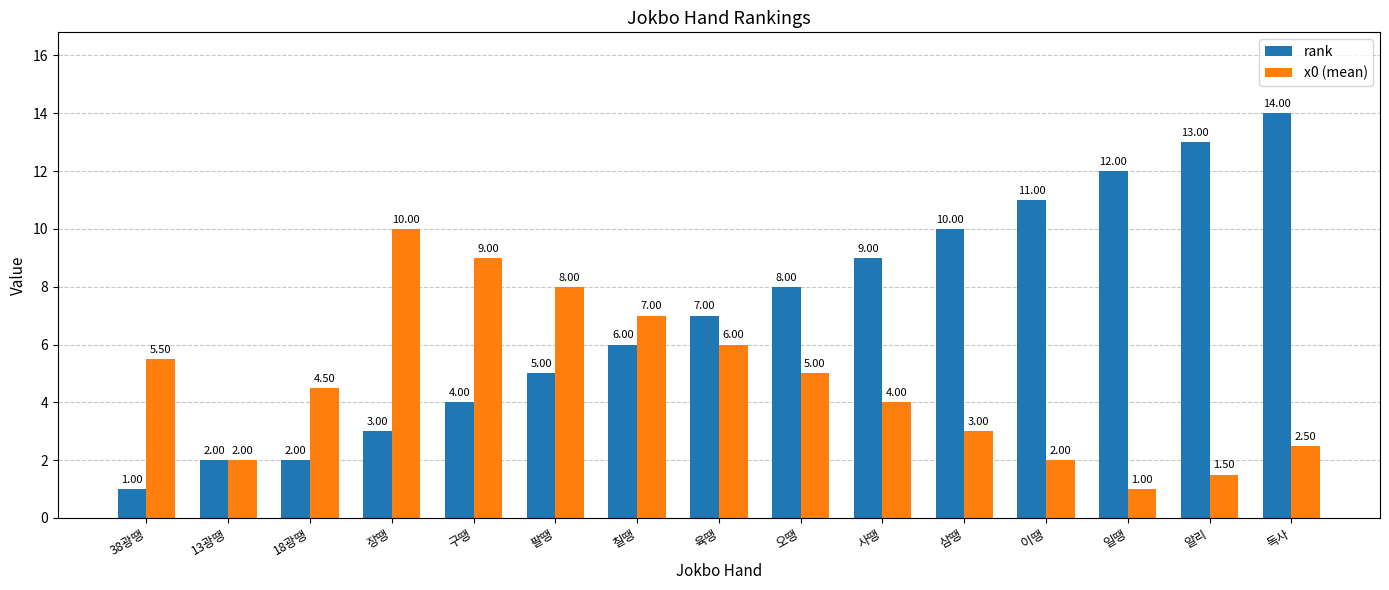

Reading left to right, list all the values displayed in this chart.

rank: 38광땡=1.0	13광땡=2.0	18광땡=2.0	장땡=3.0	구땡=4.0	팔땡=5.0	칠땡=6.0	육땡=7.0	오땡=8.0	사땡=9.0	삼땡=10.0	이땡=11.0	일땡=12.0	알리=13.0	독사=14.0
x0 (mean): 38광땡=5.5	13광땡=2.0	18광땡=4.5	장땡=10.0	구땡=9.0	팔땡=8.0	칠땡=7.0	육땡=6.0	오땡=5.0	사땡=4.0	삼땡=3.0	이땡=2.0	일땡=1.0	알리=1.5	독사=2.5